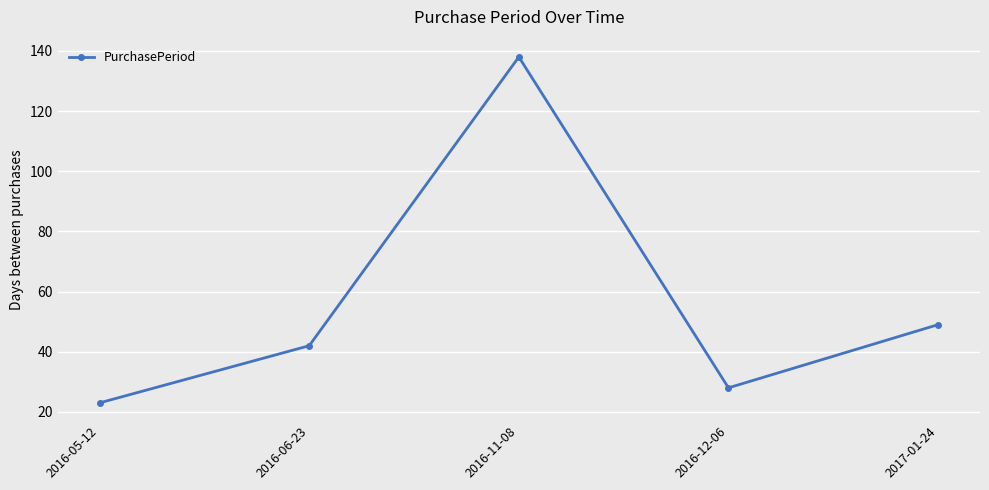

Which has a higher value, 2016-12-06 or 2016-11-08?

2016-11-08